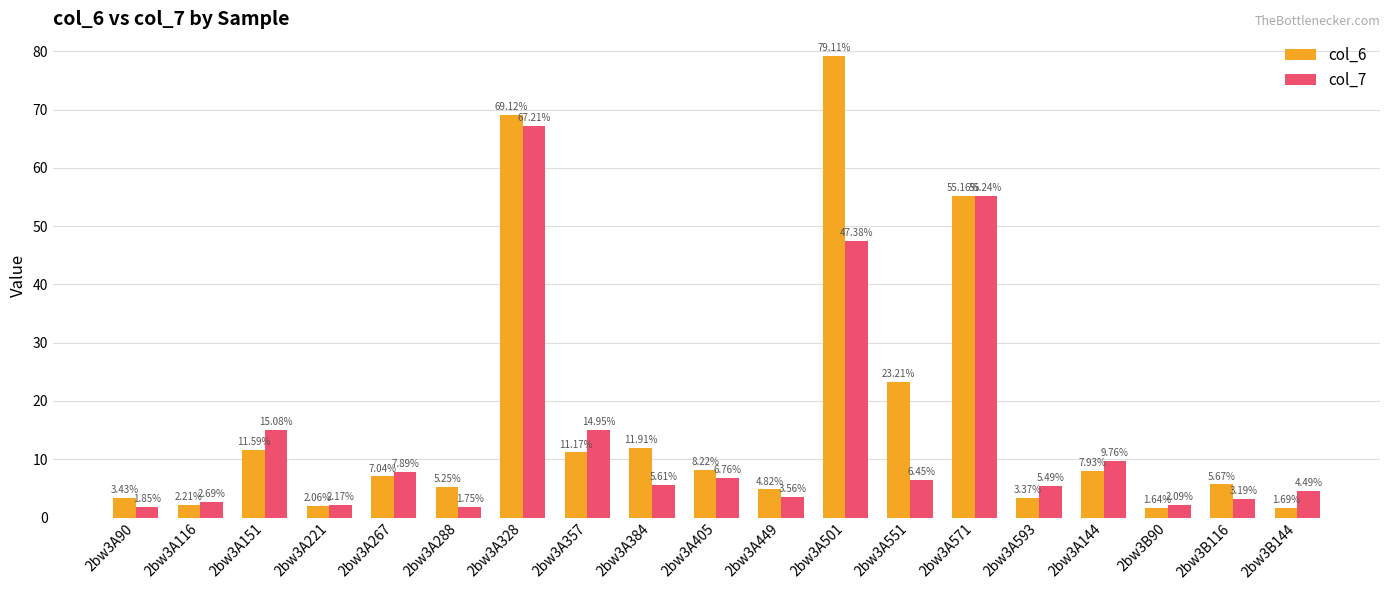

At how many categories does at least one series exceed 71?

1